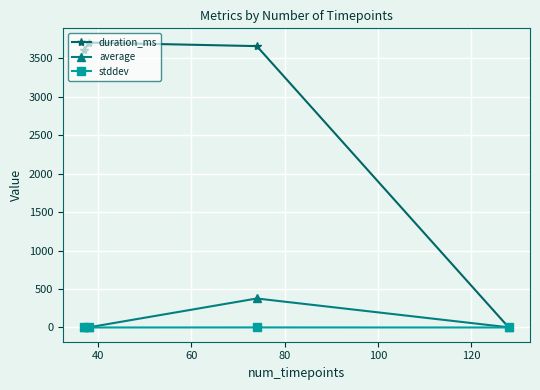

Is this an area chart (filled region under the line)?

No